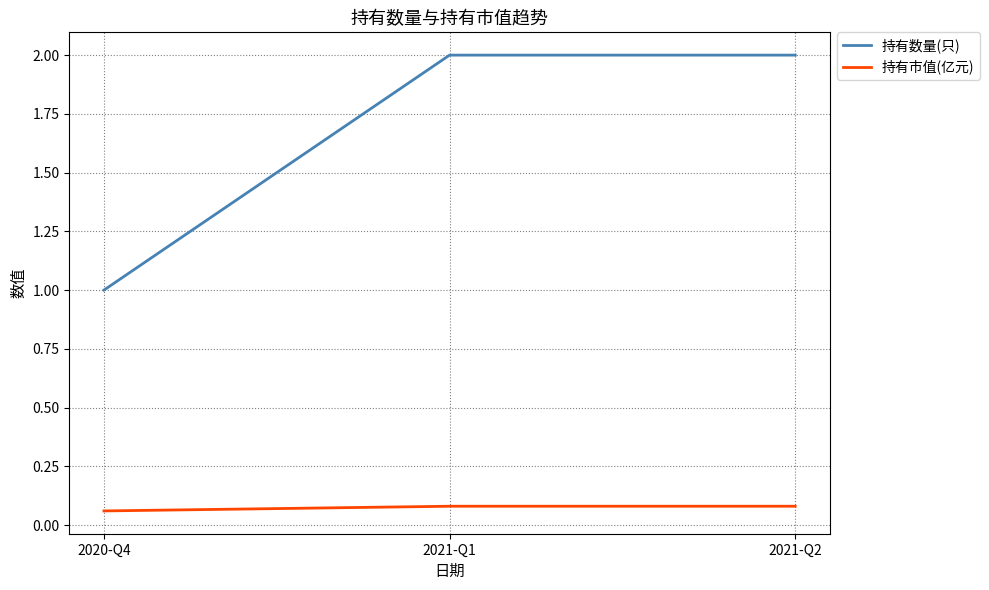

Is the value of 持有市值(亿元) at 2021-Q2 greater than the value of 持有数量(只) at 2020-Q4?

No